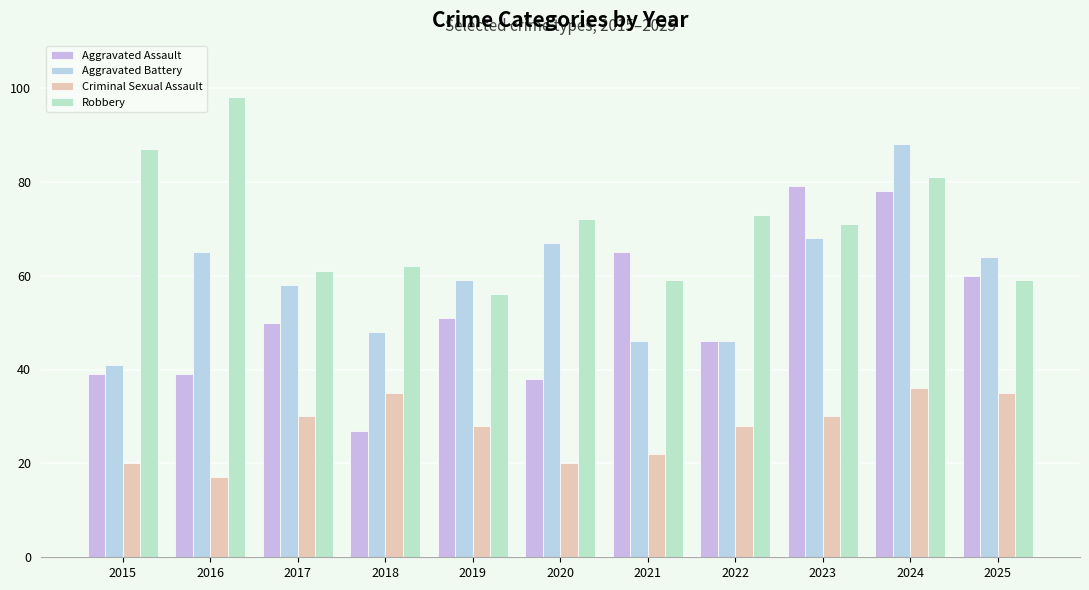

How many bars are there in total?

44